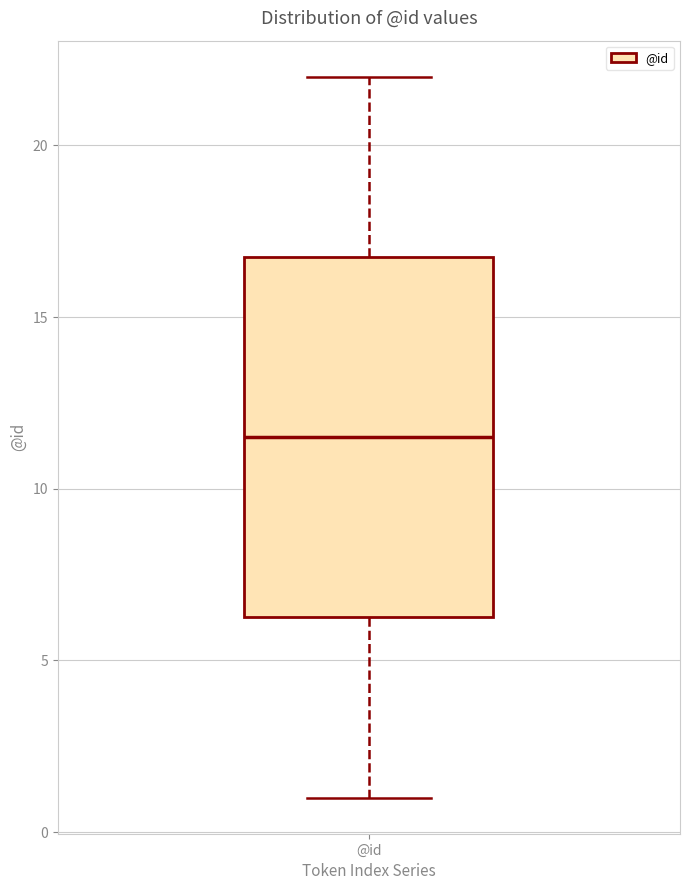

Transcribe this box plot: give where the median line is, the range the box spans, and where the two whiskers end, as read against the y-axis. The values are not printed on the chart, so give them approximately, as read against the axis.

median 11.5, box 6.5 to 17.0, whiskers 1.0 to 22.0